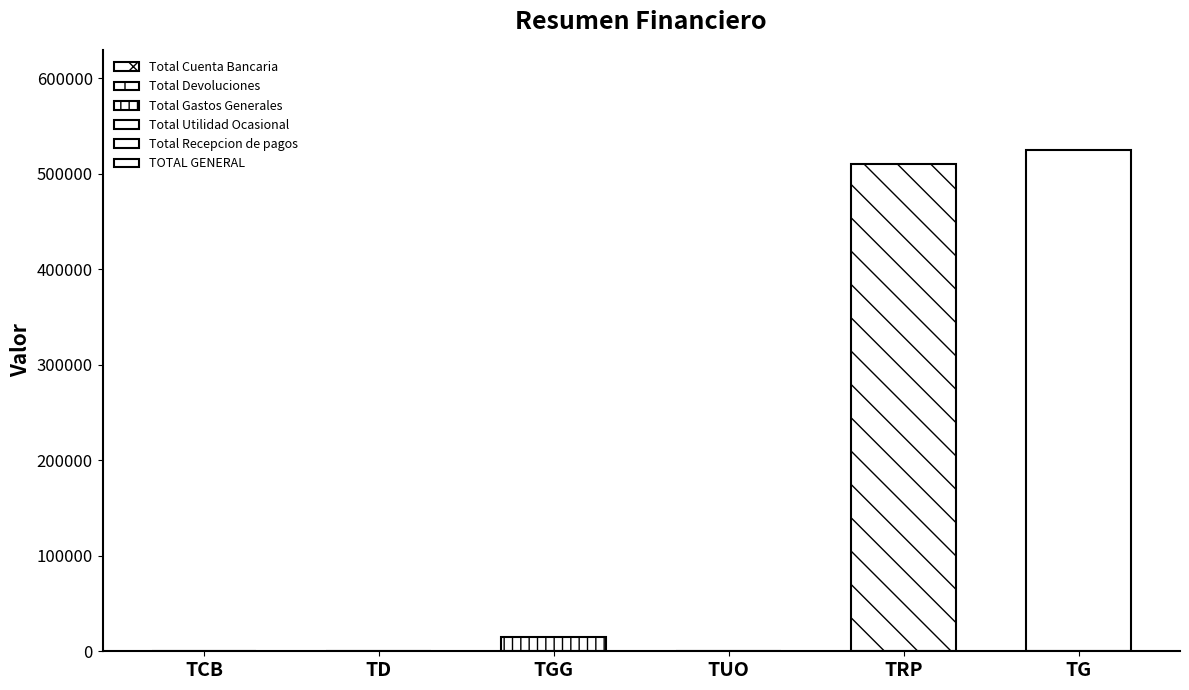

What is the maximum value shown in the chart?

525000